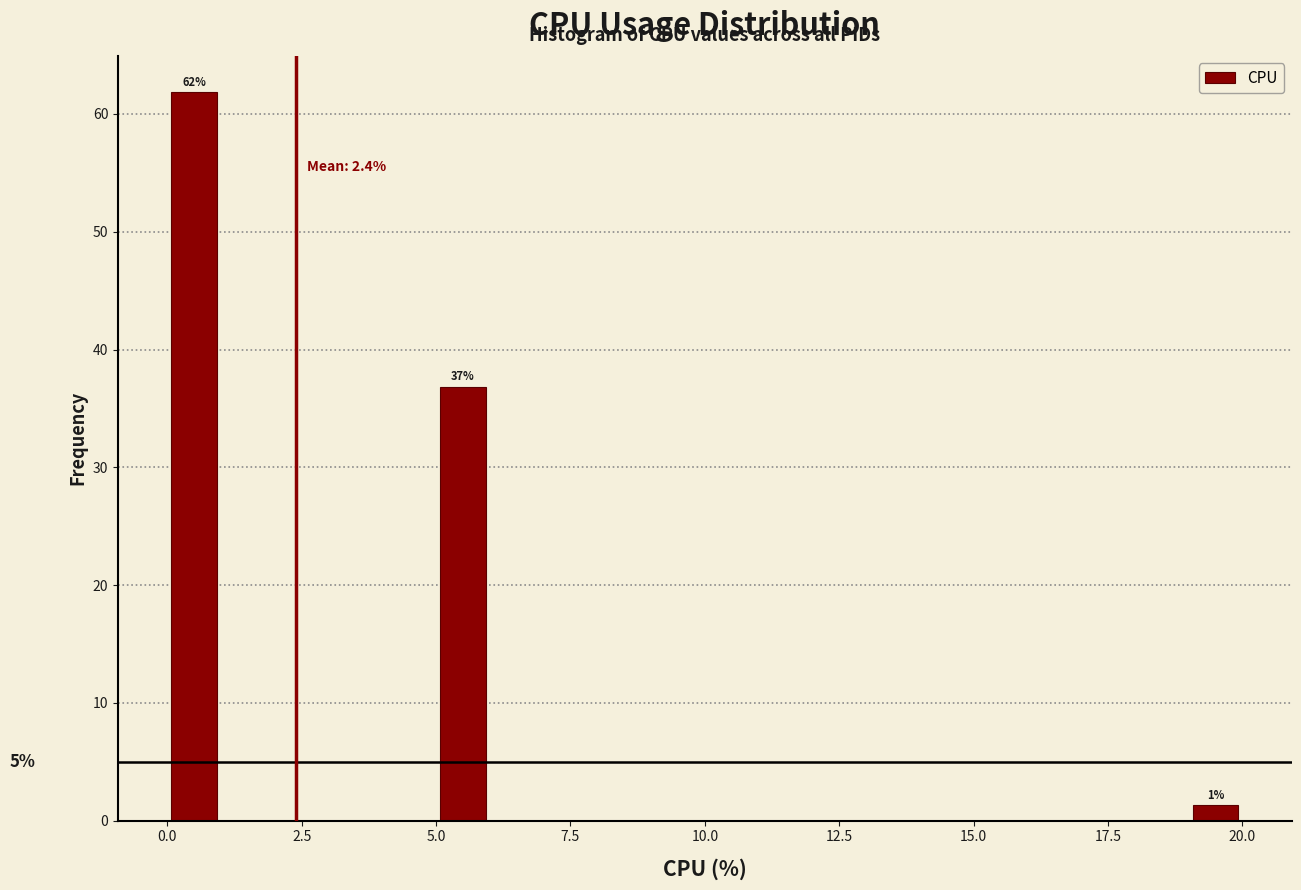

Read against the x-axis, roughly where is the centre of the tallest bar?

0.5